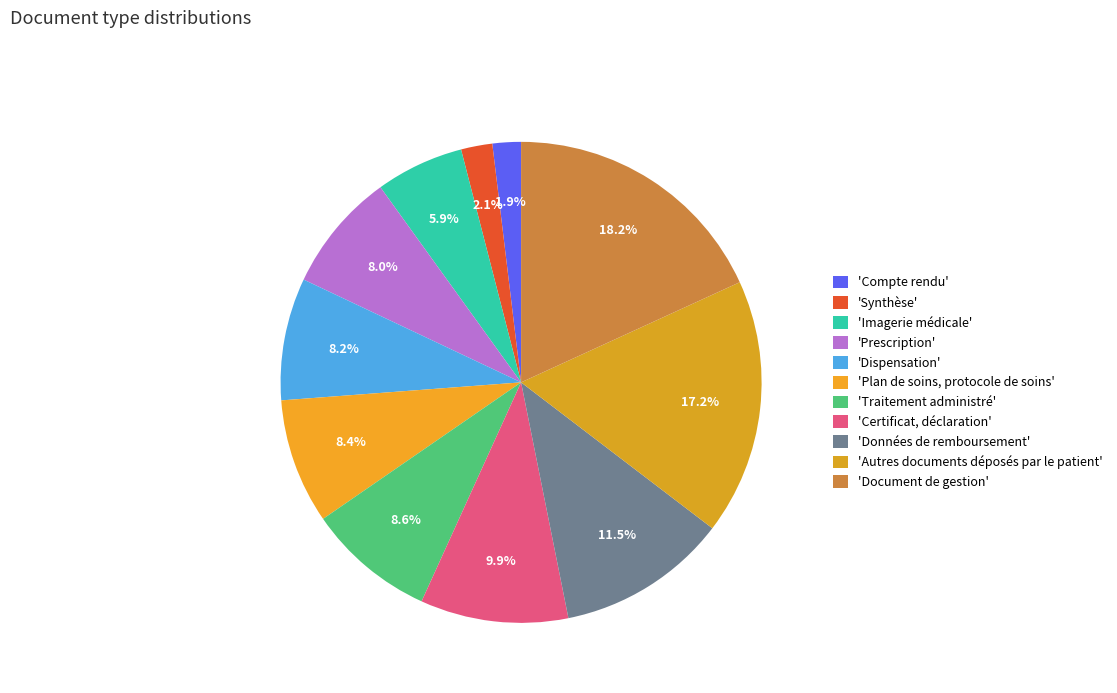

Count the number of slices in the pie.

11